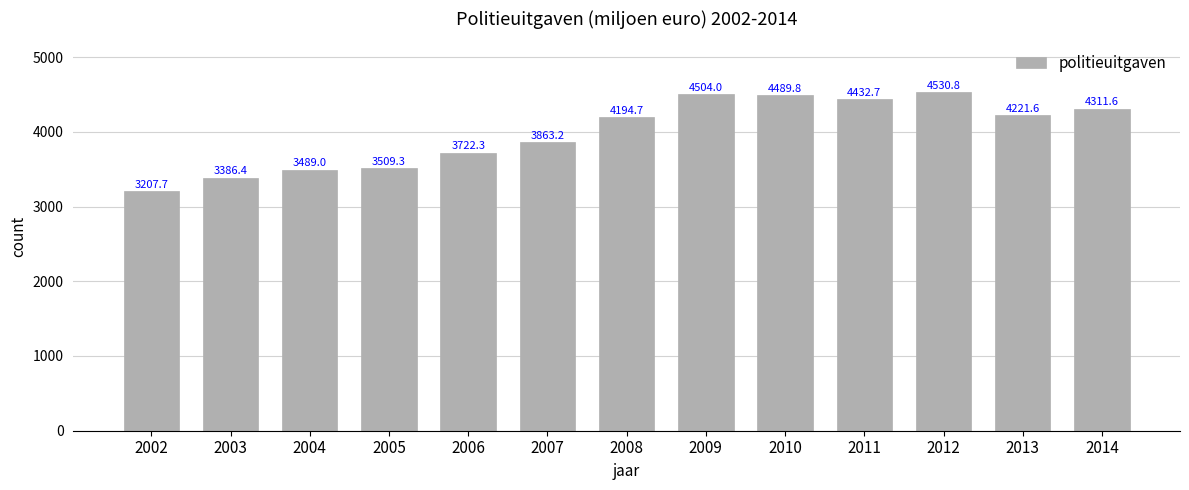

What is the sum of the values at 2009 and 2012?

9034.8